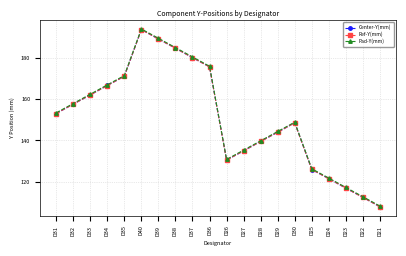

Where do Center-Y(mm) and Ref-Y(mm) first cross each other?

D31 and D32